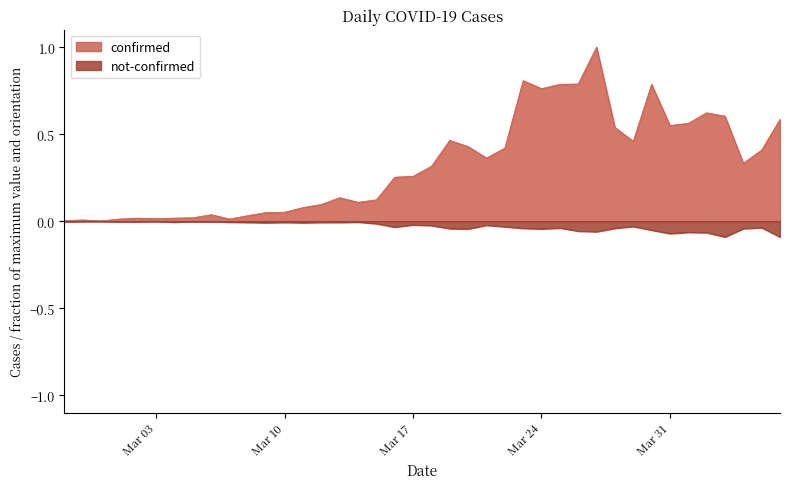

Is it true that not-confirmed equals -0.1 at 2020-04-06?

False